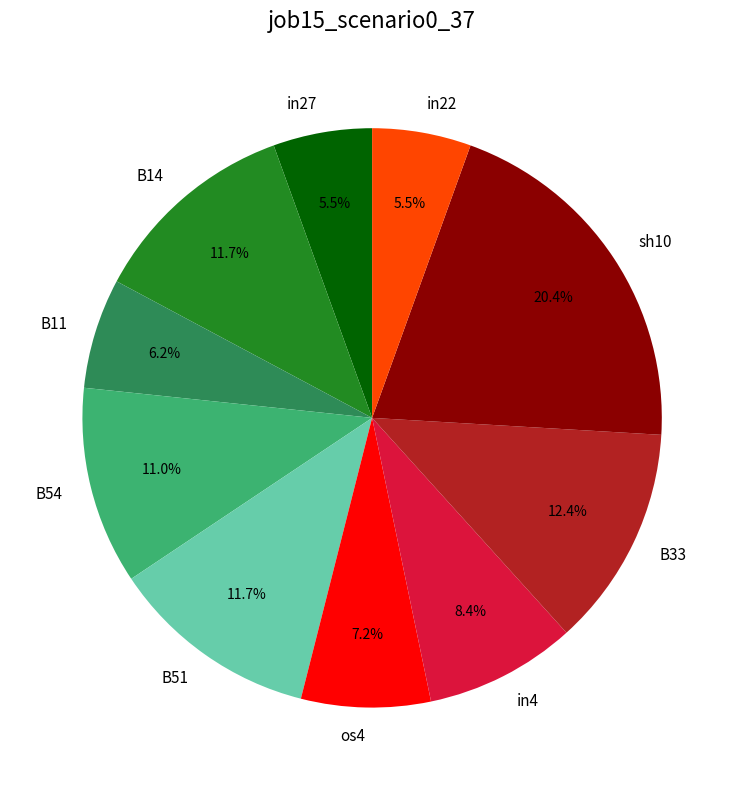

Is there any slice that represents more than half of the pie?

No